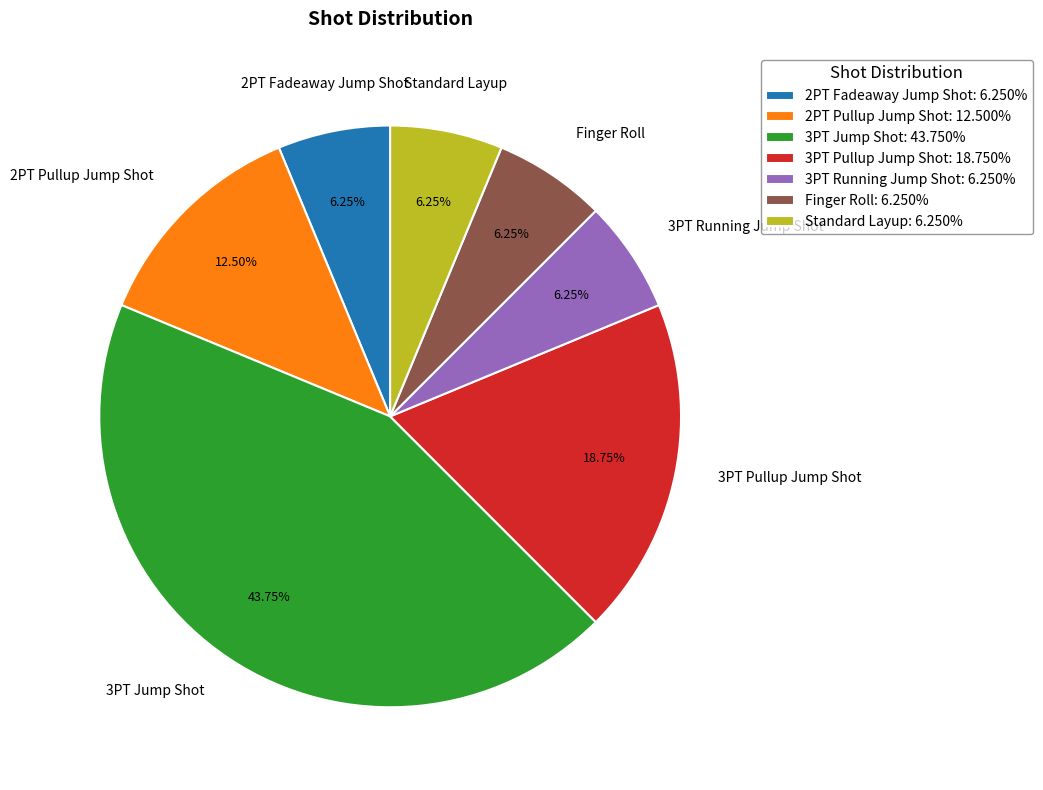

The 3PT Pullup Jump Shot slice represents 7% of the pie. True or false?

False